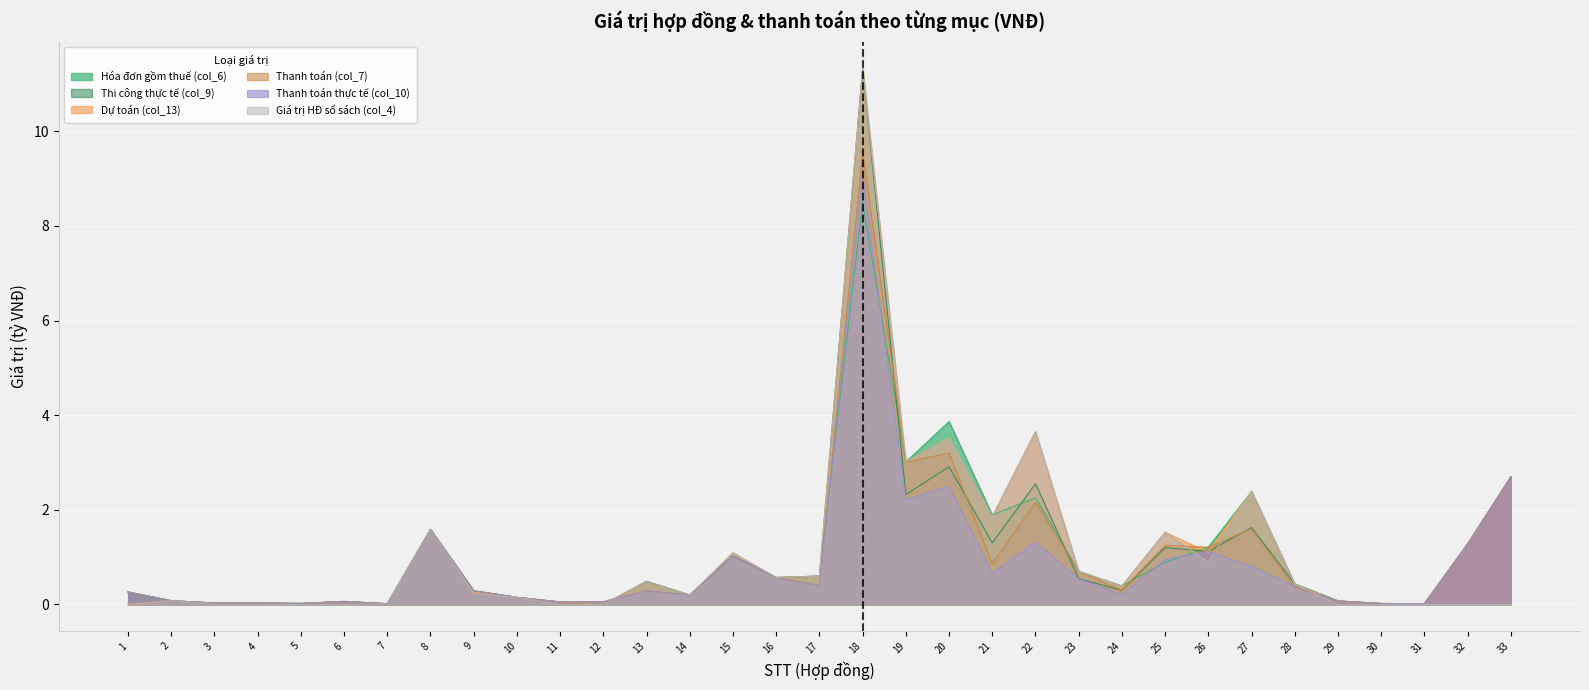

At 1, list the series in order from largest to smallest.

Thi công thực tế (col_9), Hóa đơn gồm thuế (col_6), Thanh toán (col_7), Thanh toán thực tế (col_10), Dự toán (col_13), Giá trị HĐ sổ sách (col_4)